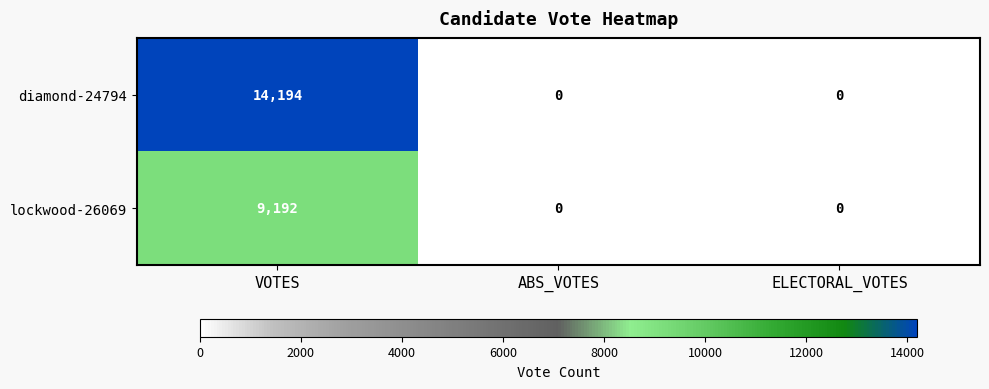

What is the sum of all lockwood-26069 values?

9192